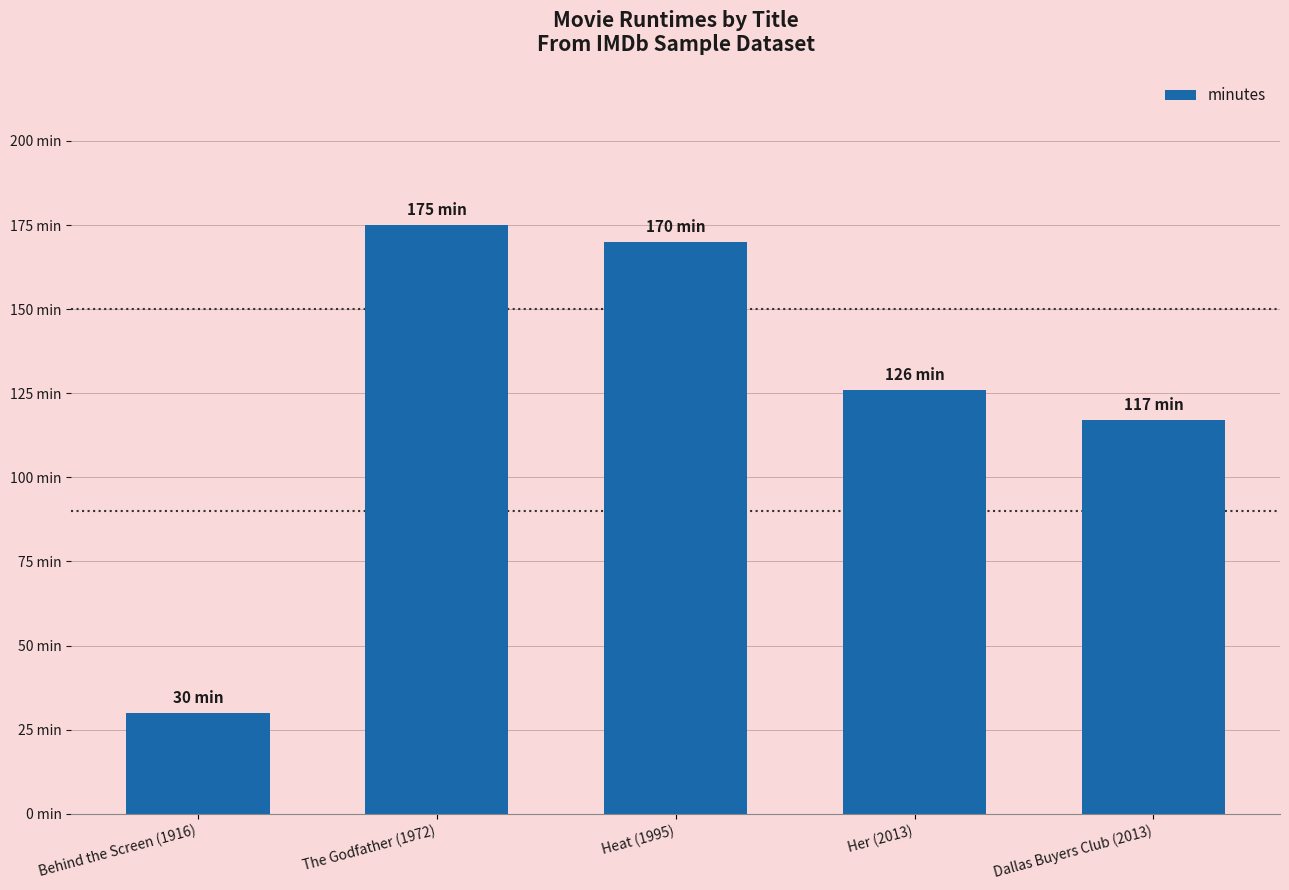

At which label is the value closest to 102?

Dallas Buyers Club (2013)